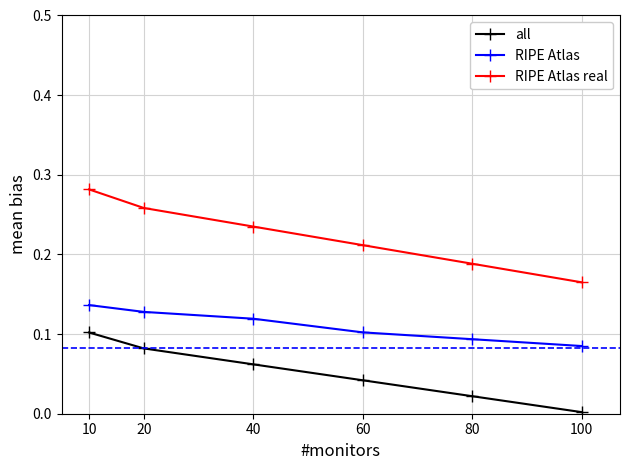

Is the value of RIPE Atlas at 20 greater than the value of RIPE Atlas real at 20?

No